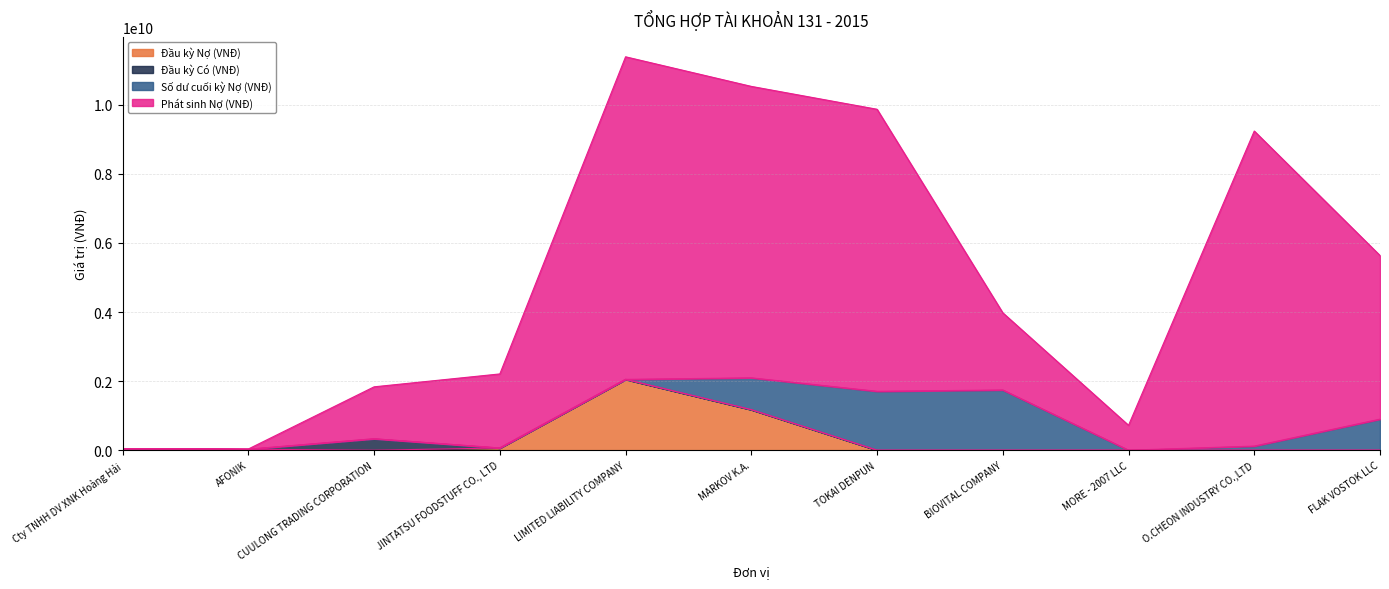

What is the maximum value for Đầu kỳ Nợ (VNĐ)?

2049986447